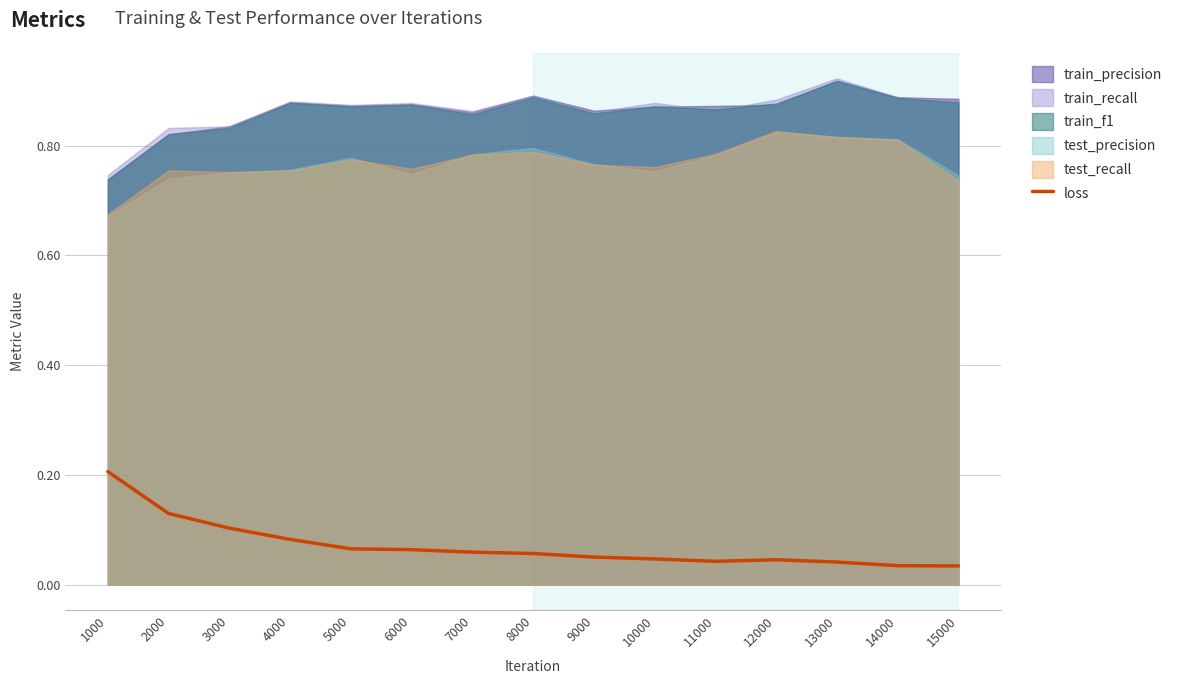

Between 7000 and 3000, which is larger?

3000